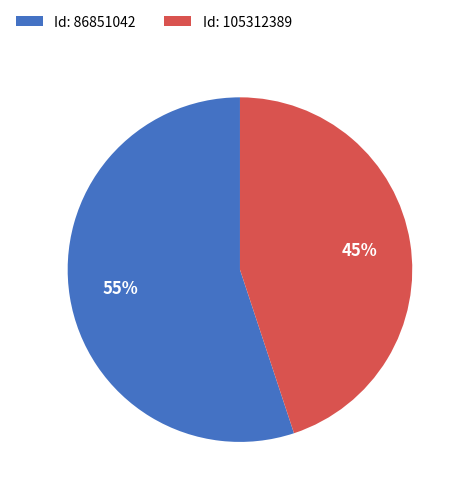

What is the smallest slice in the pie chart?

Id: 105312389